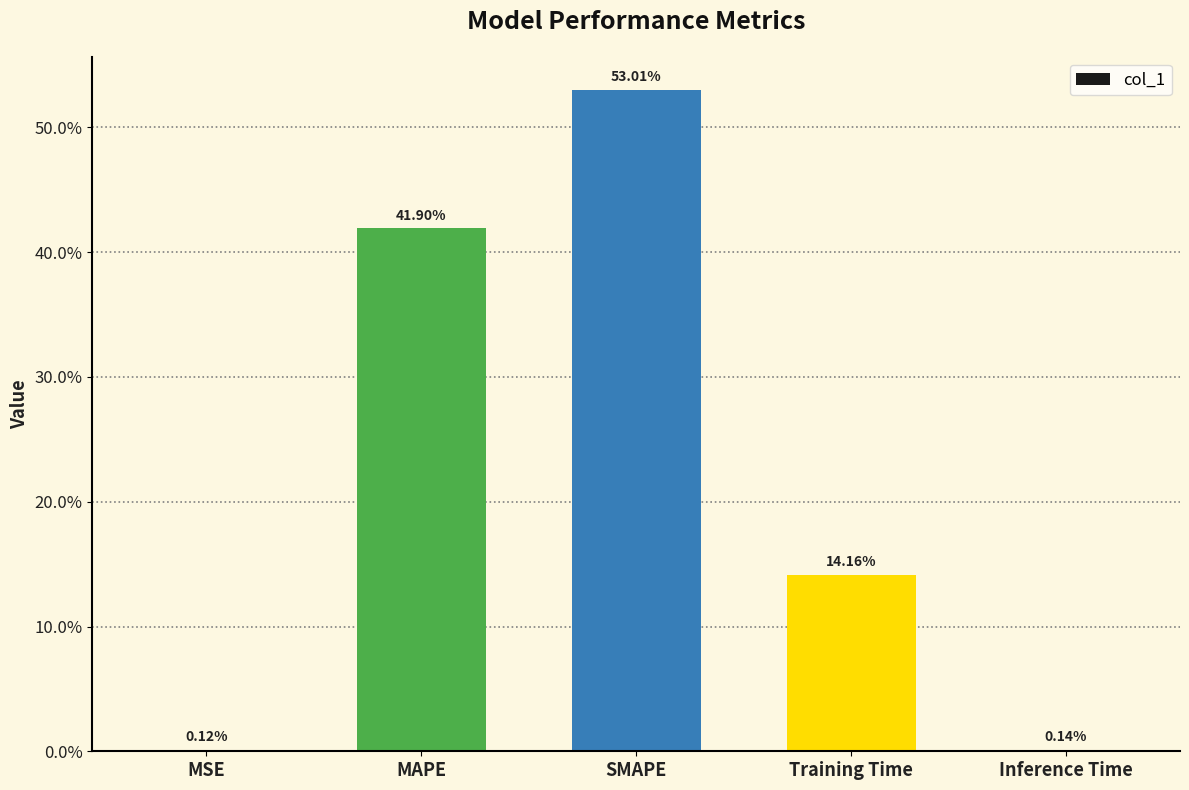

Are the bars horizontal?

No